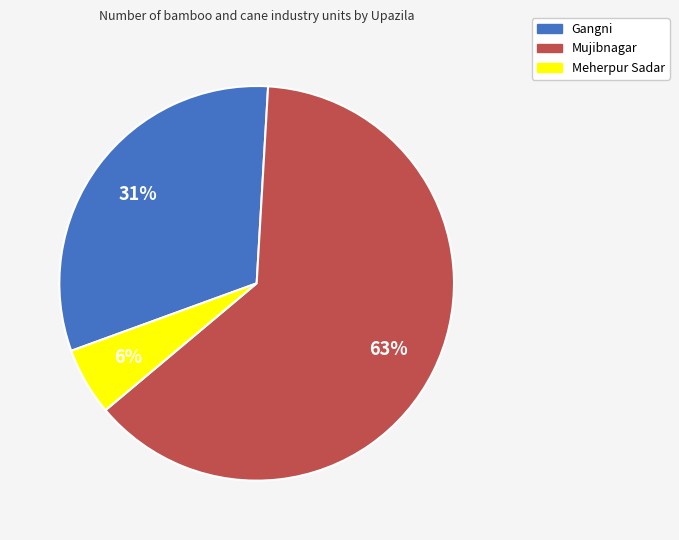

Is there any slice that represents more than half of the pie?

Yes